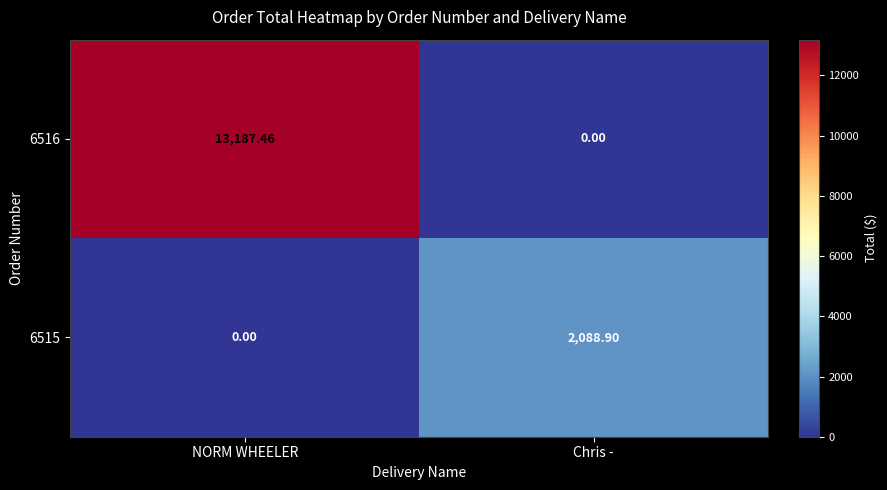

At which label does 6516 first exceed 13187?

NORM WHEELER